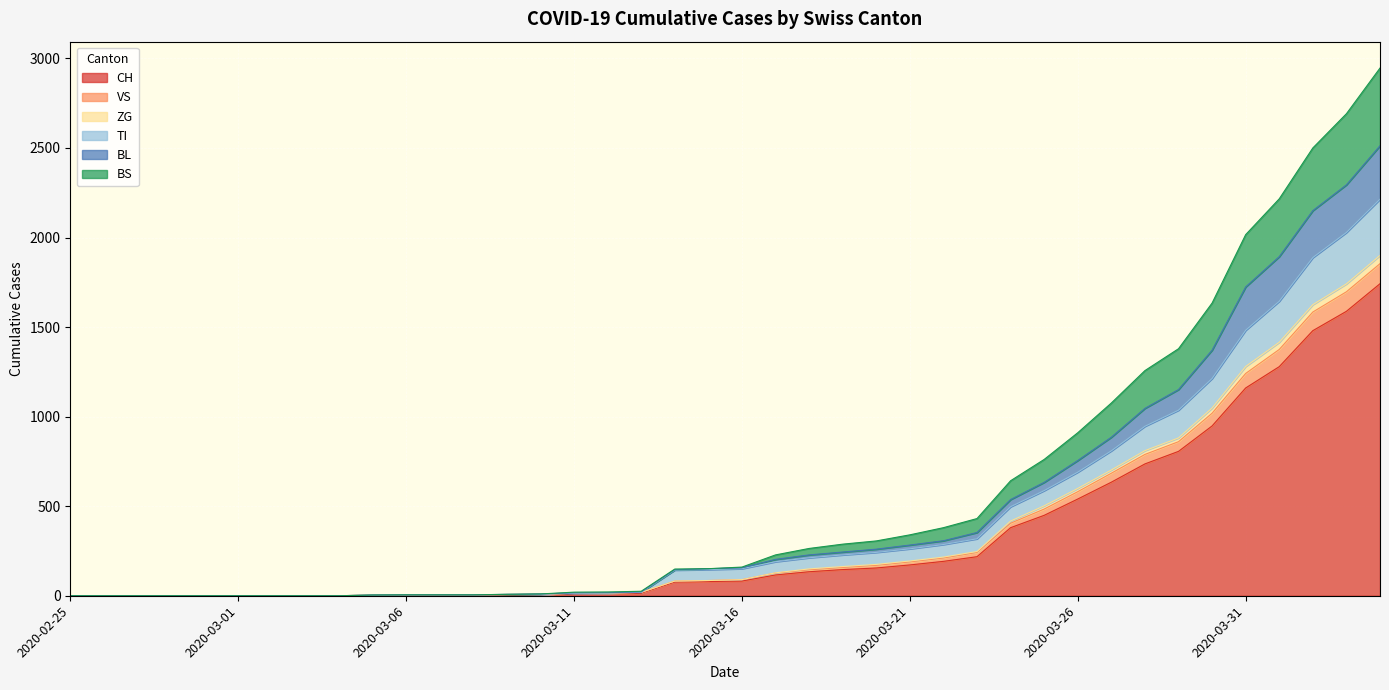

At which label does BL reach its peak?

2020-04-04